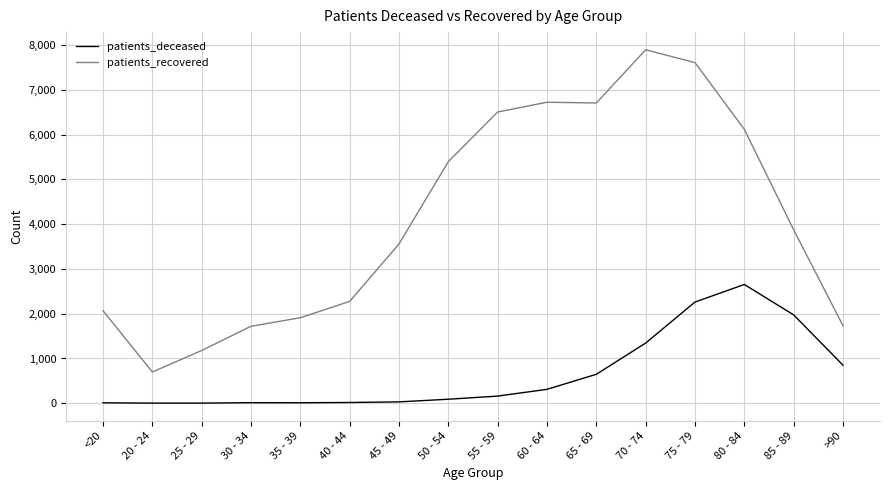

What is the difference between the maximum and minimum values in the patients_recovered series?

7199